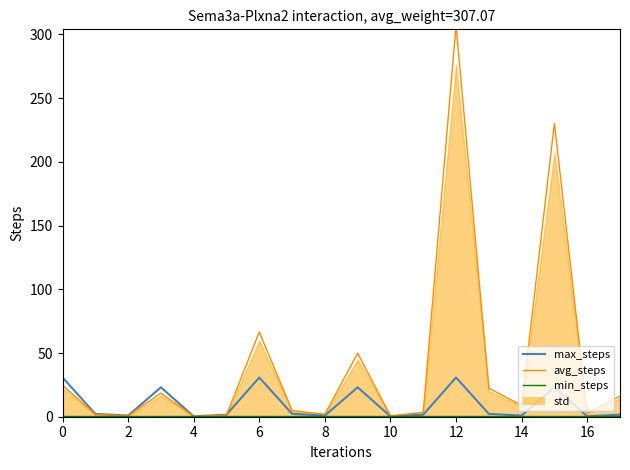

At 17, list the series in order from largest to smallest.

avg_steps, max_steps, min_steps